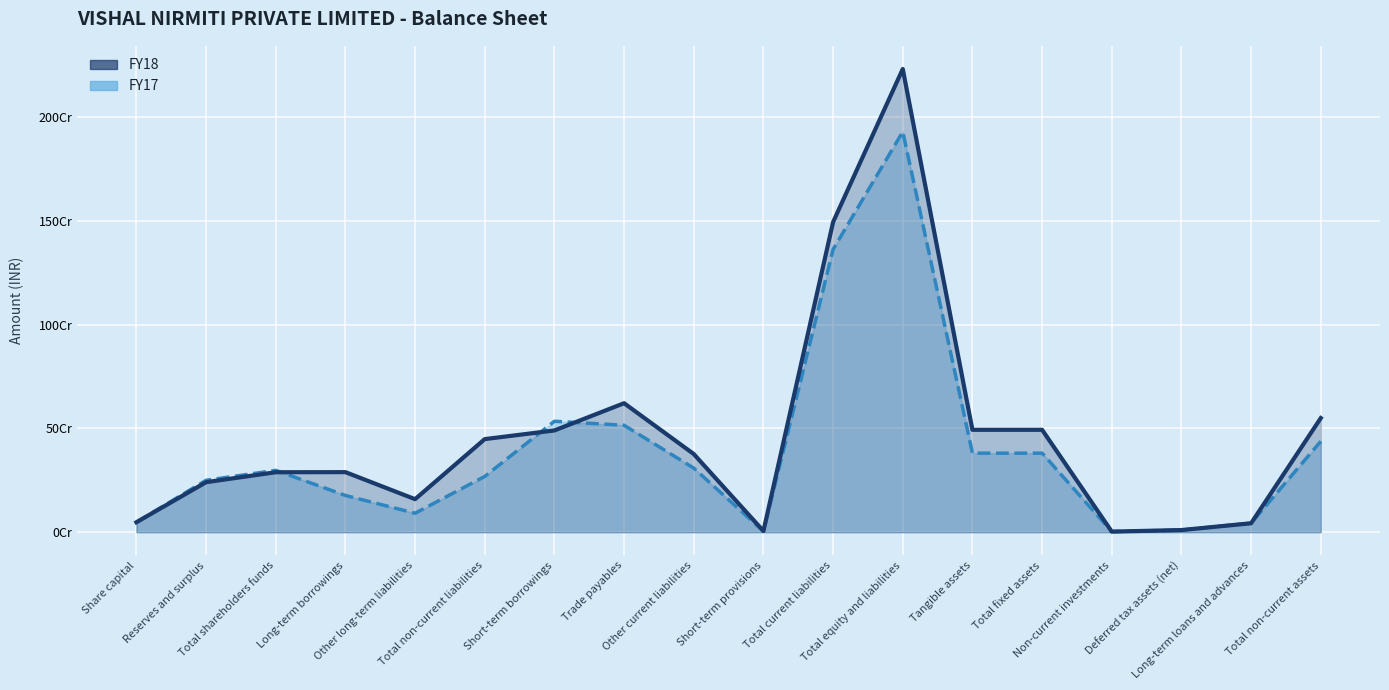

Reading right to left, list all the values displayed in this chart.

FY18: Total non-current assets=549881971	Long-term loans and advances=43127497	Deferred tax assets (net)=10400497	Non-current investments=2956292	Total fixed assets=493397685	Tangible assets=493397685	Total equity and liabilities=2231694937	Total current liabilities=1494228036	Short-term provisions=5795539	Other current liabilities=376635932	Trade payables=621534986	Short-term borrowings=490261579	Total non-current liabilities=448523827	Other long-term liabilities=159112210	Long-term borrowings=289411617	Total shareholders funds=288943074	Reserves and surplus=240943074	Share capital=48000000
FY17: Total non-current assets=437848491	Long-term loans and advances=43664866	Deferred tax assets (net)=10400497	Non-current investments=2956292	Total fixed assets=380826836	Tangible assets=380826836	Total equity and liabilities=1929398319	Total current liabilities=1362679242	Short-term provisions=3974226	Other current liabilities=308869752	Trade payables=515313003	Short-term borrowings=534522261	Total non-current liabilities=268650420	Other long-term liabilities=91470167	Long-term borrowings=177180253	Total shareholders funds=298068657	Reserves and surplus=250068657	Share capital=48000000